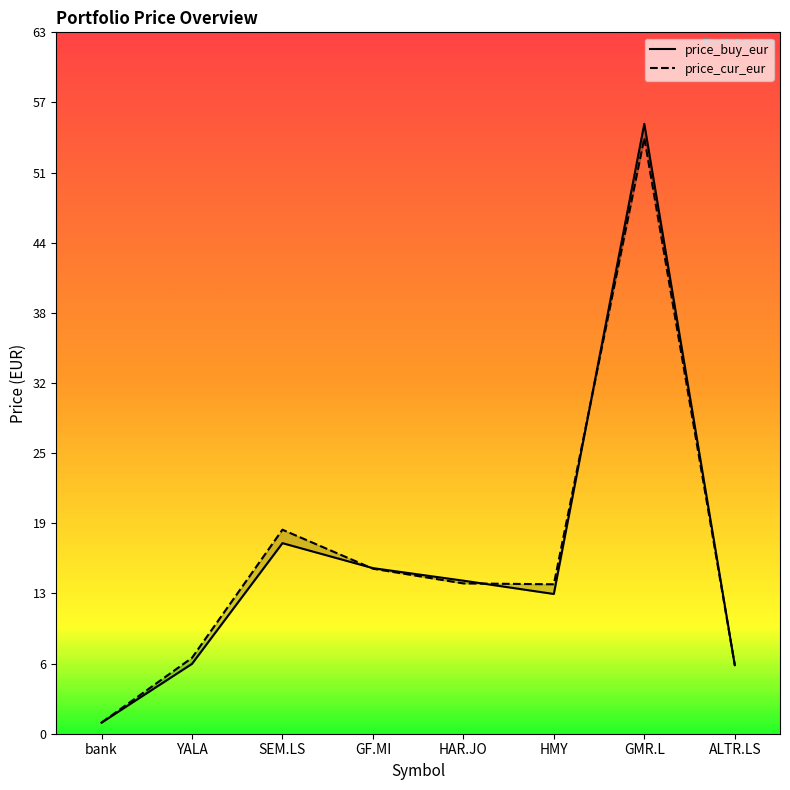

Which series has the largest total across all categories?

price_cur_eur